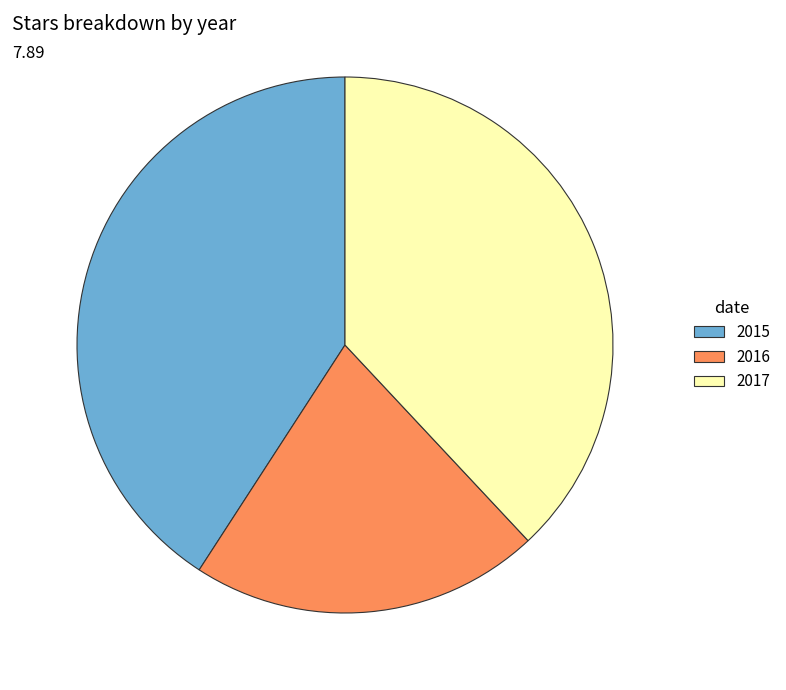

How many slices are in this pie chart?

3